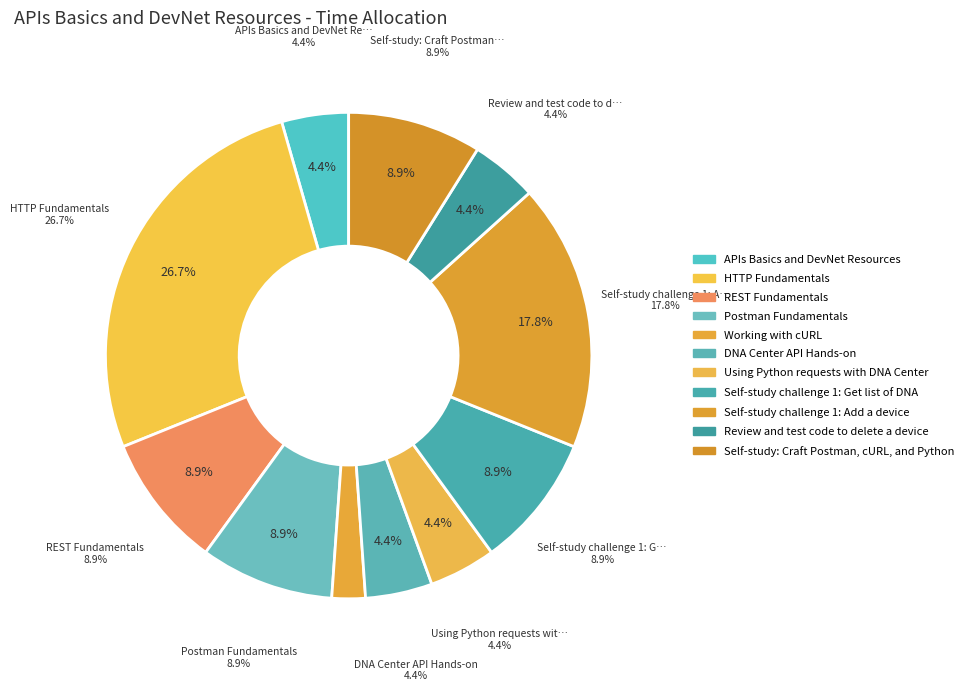

Approximately how many times larger is the value at Self-study challenge 1: Get list of DNA compared to HTTP Fundamentals?

0.3